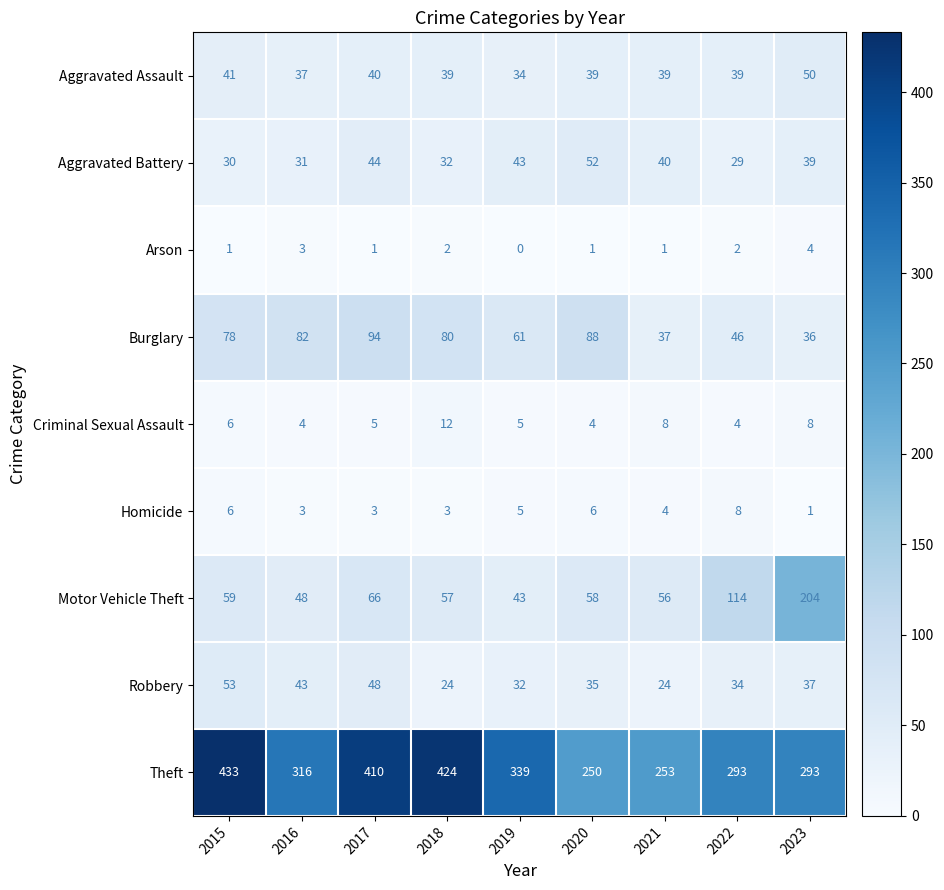

At which label is Aggravated Battery closest to 40?

2021